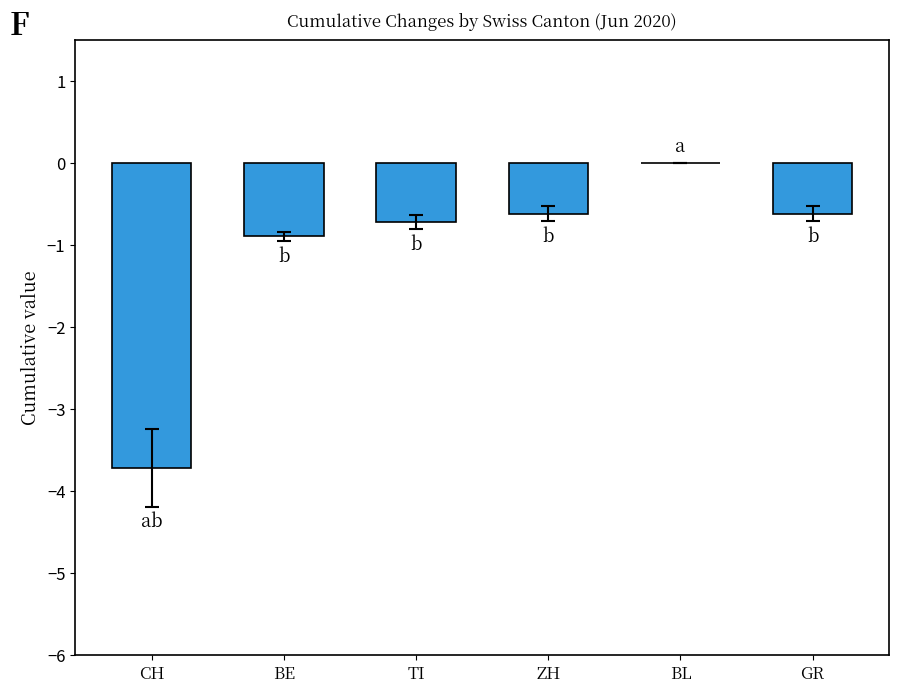

True or false: the data shows -1.0 at GR.

False